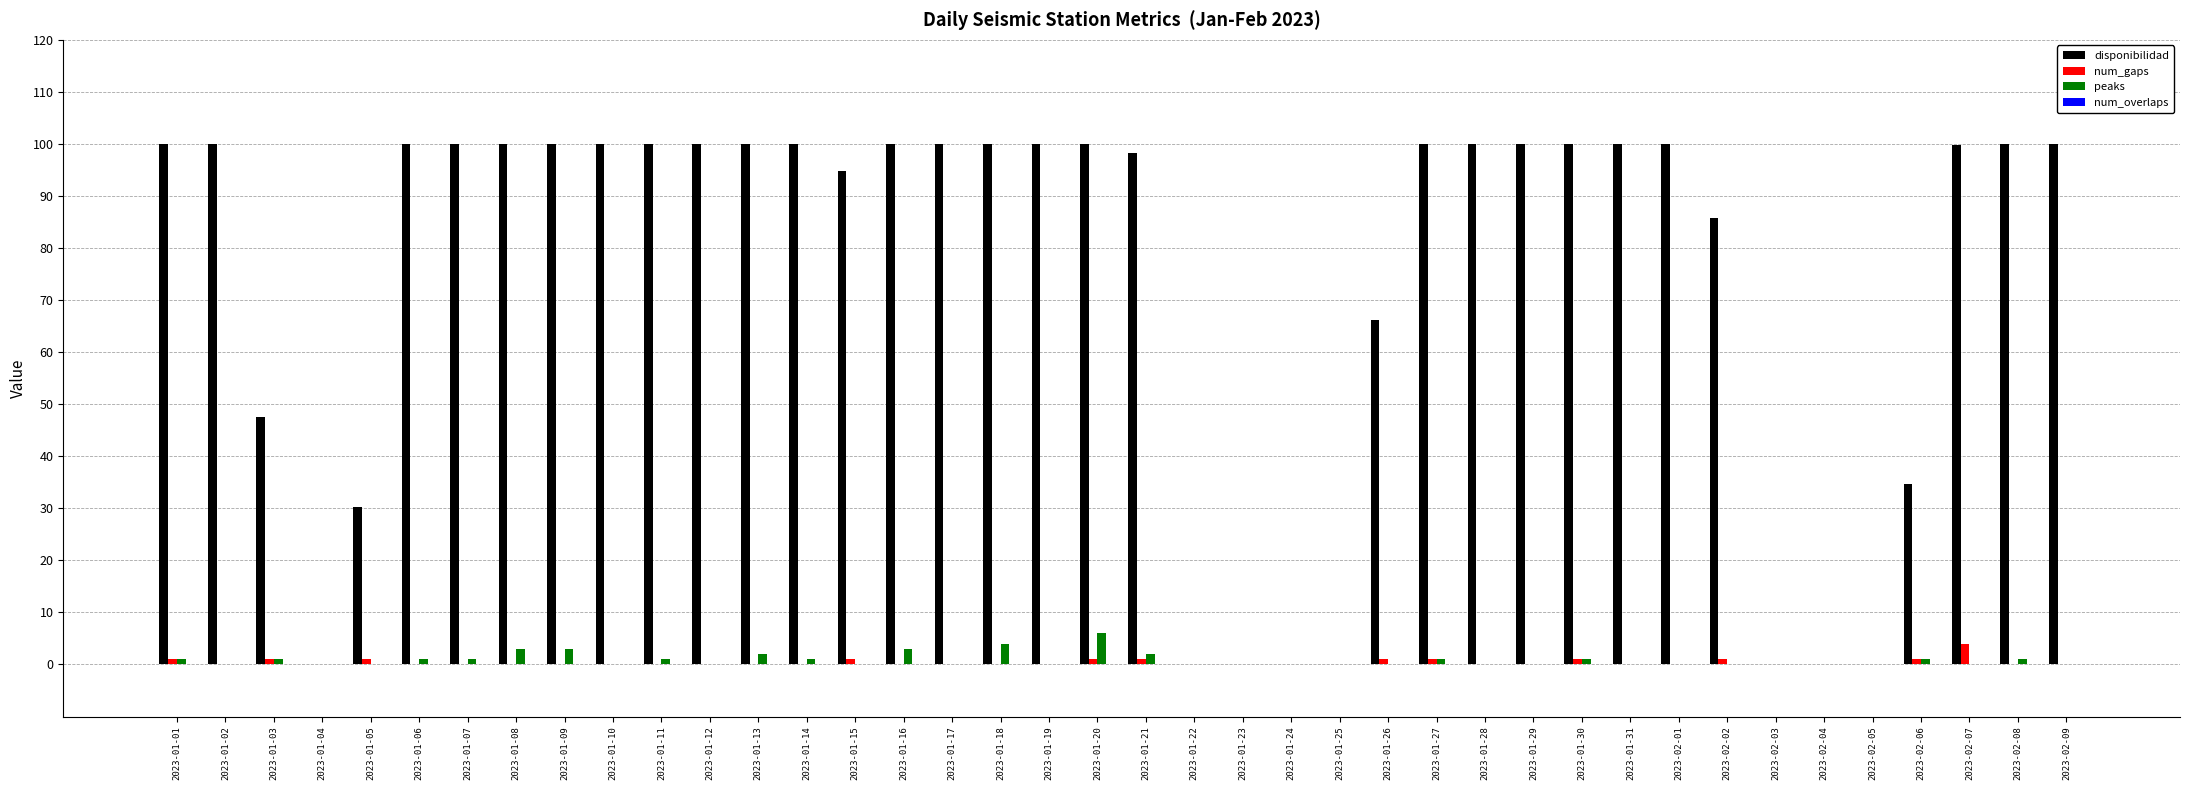

Is the value of disponibilidad at 2023-01-26 greater than the value of num_gaps at 2023-02-01?

Yes